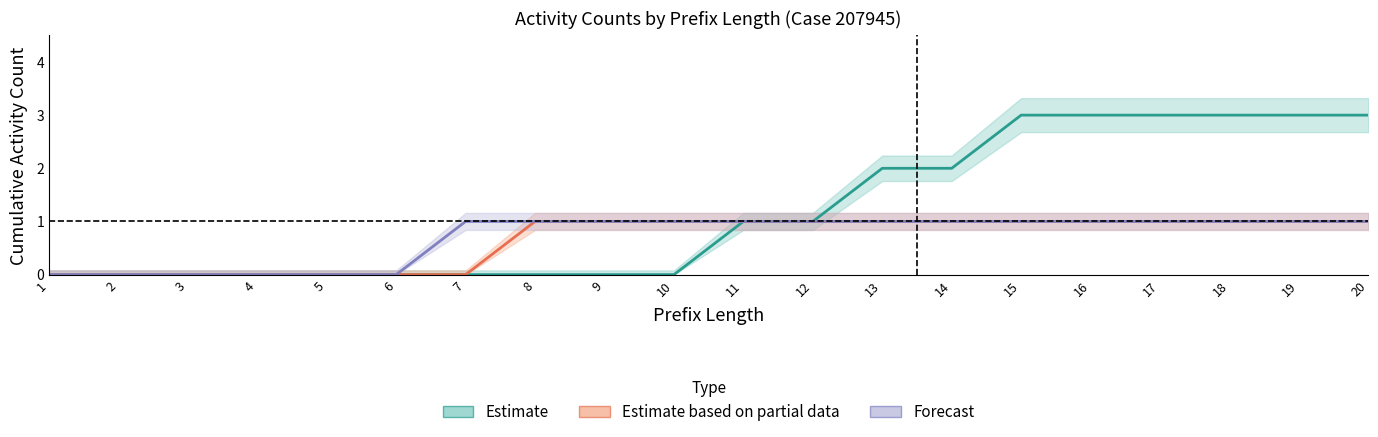

What is the sum of the Estimate values at 17 and 3?

3